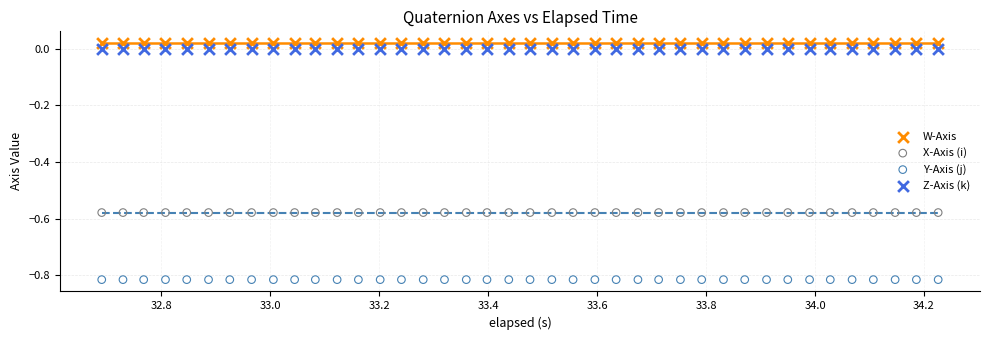

Which series reaches the minimum Y coordinate?

Y-Axis (j)